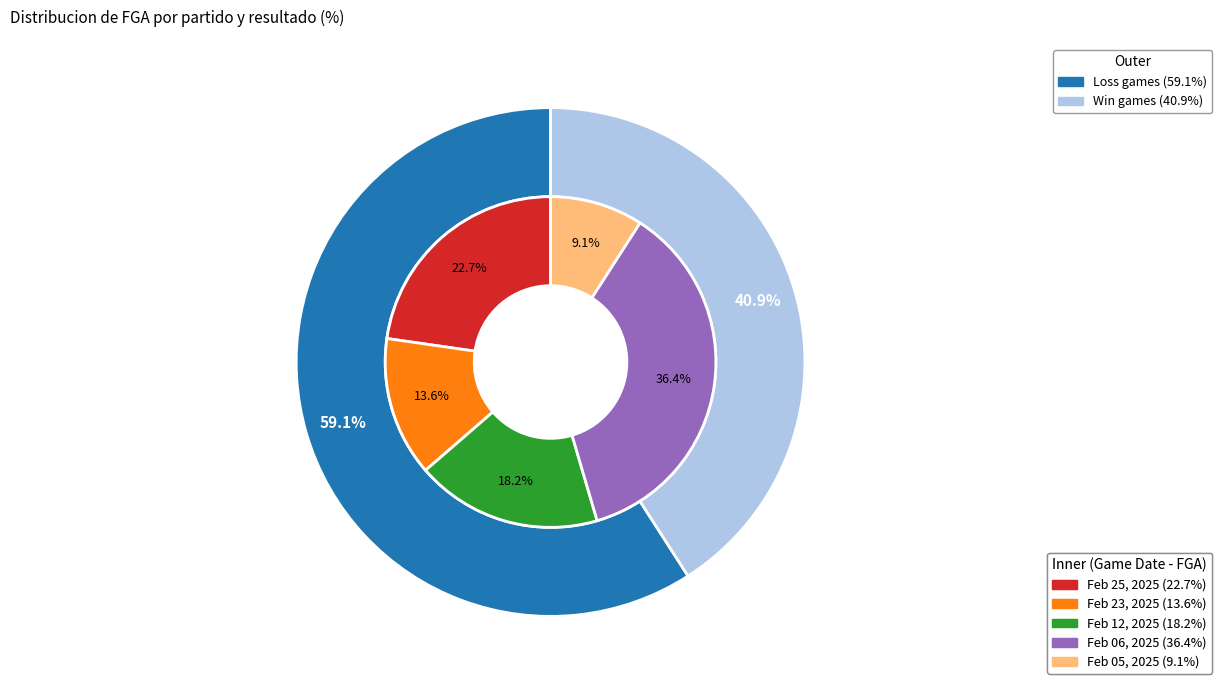

What percentage do Feb 05, 2025 and Feb 23, 2025 together represent?

22.7%